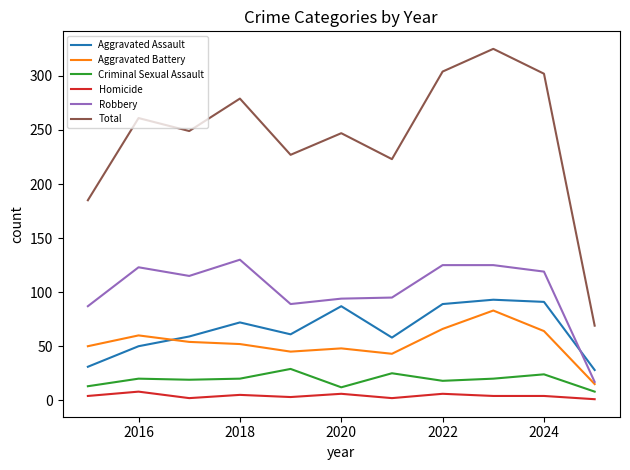

What is the maximum value shown in the chart?

325